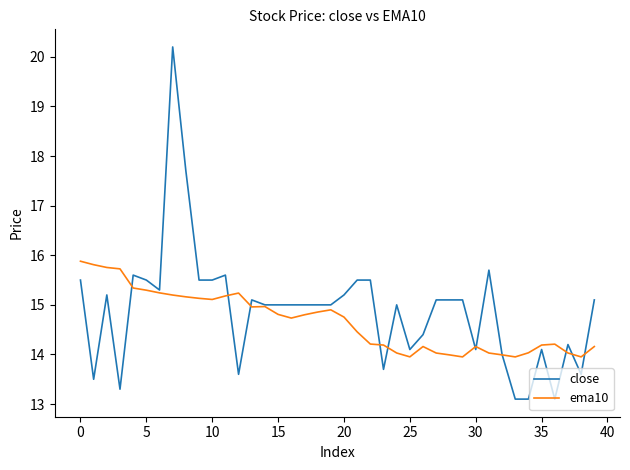

How many distinct data groups are displayed?

2